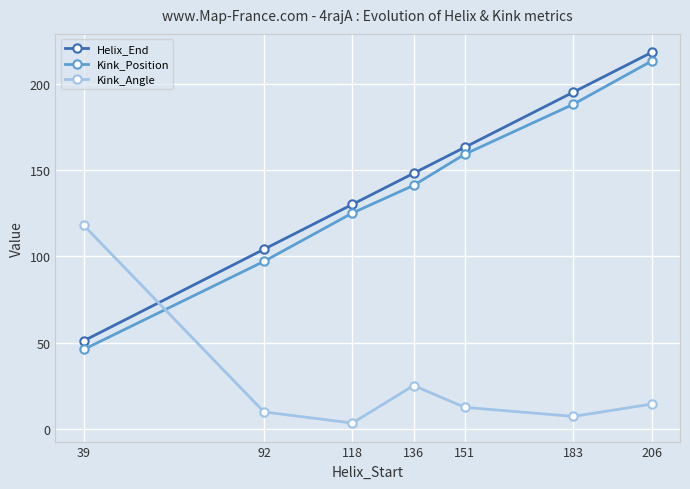

The value of Kink_Position at 92 is 97.0. True or false?

True